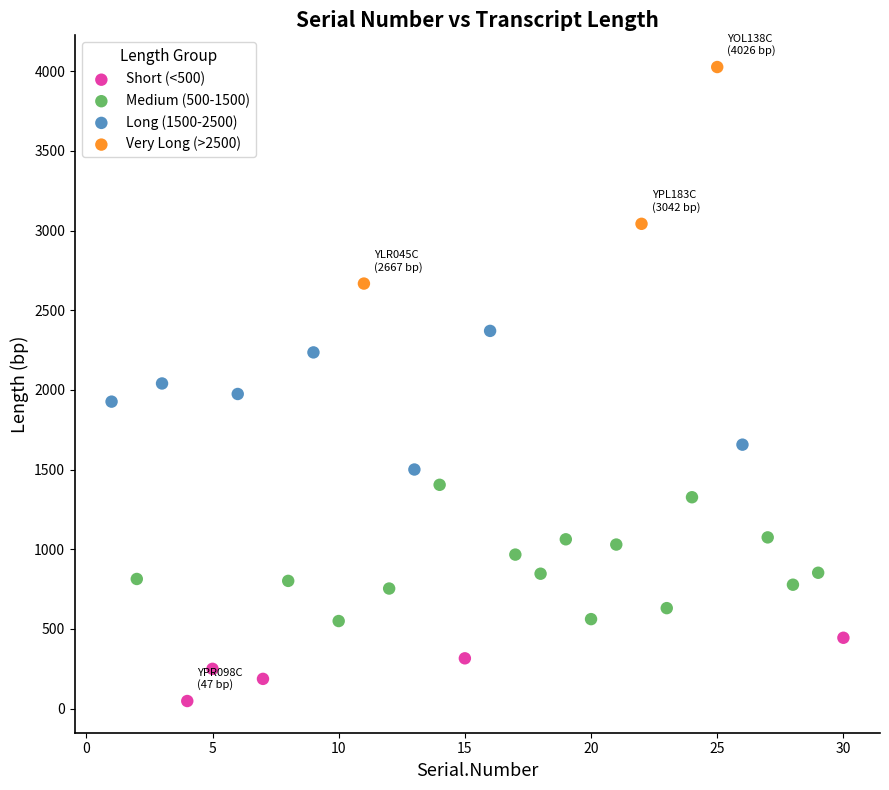

Which series contains the highest Y value?

Very Long (>2500)